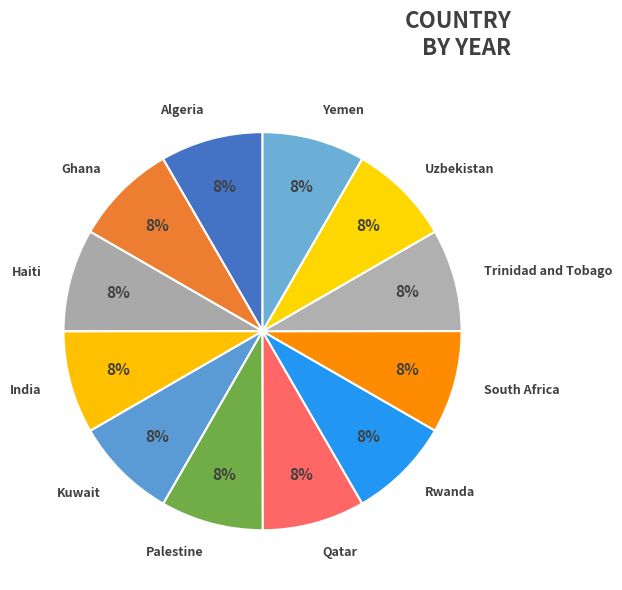

To the nearest percent, what portion does Yemen represent?

8%